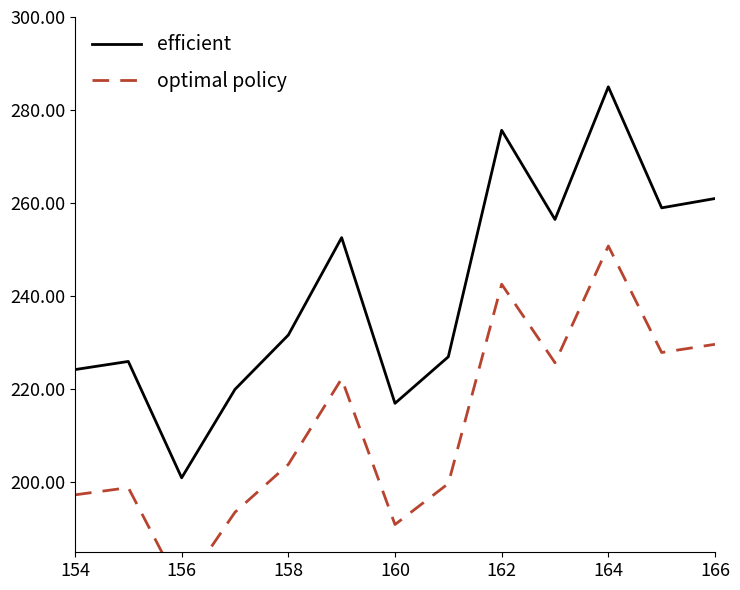

True or false: efficient has a value of 388.1 at 166.

False